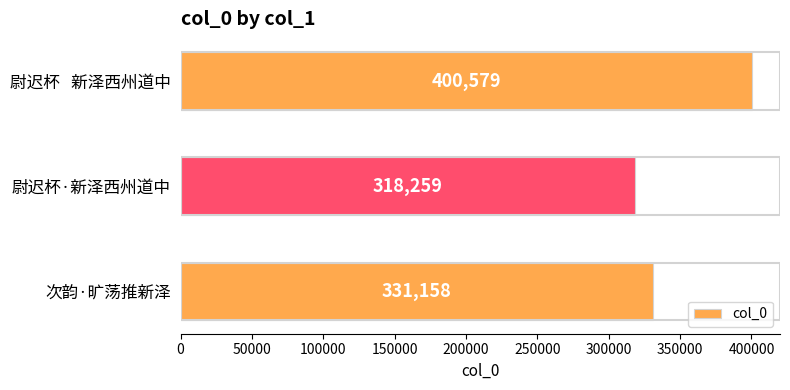

What is the difference between the second highest and minimum values?

12899